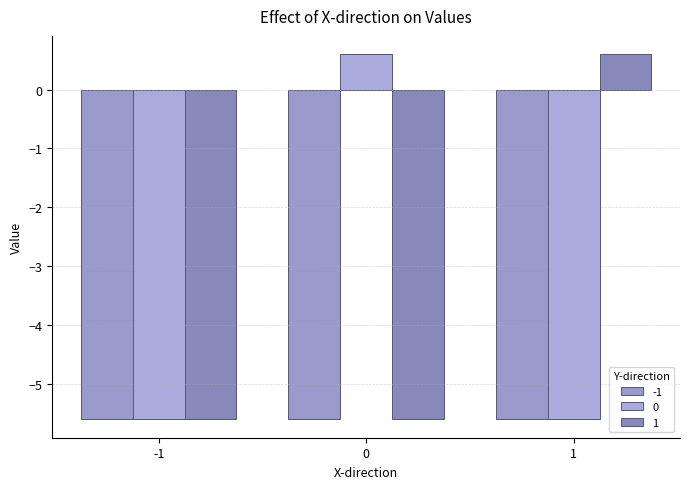

What is the difference between the maximum and minimum values in the 1 series?

6.2